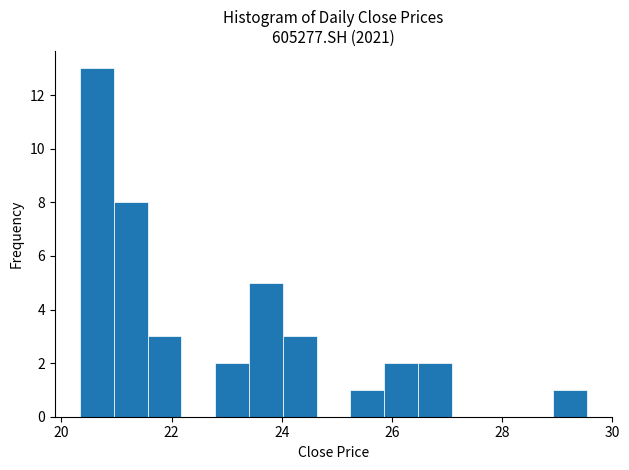

Read against the x-axis, roughly where is the centre of the tallest bar?

20.6